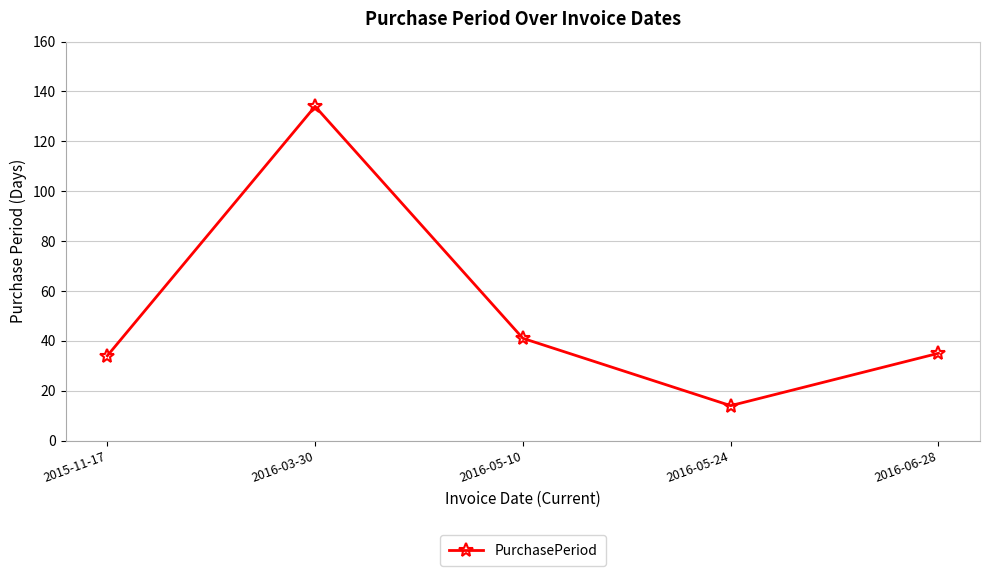

What is the label of the 3rd point from the left?

2016-05-10